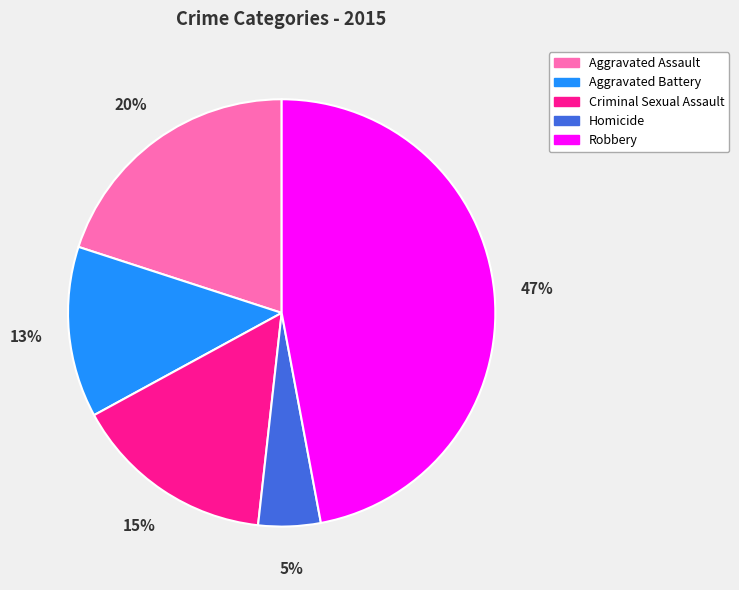

Between Homicide and Aggravated Battery, which is larger?

Aggravated Battery